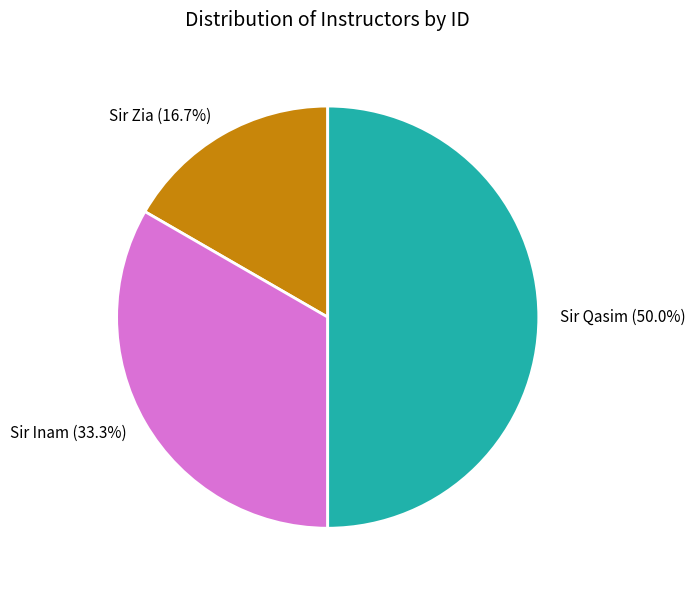

Which category has the biggest portion of the pie?

Sir Qasim